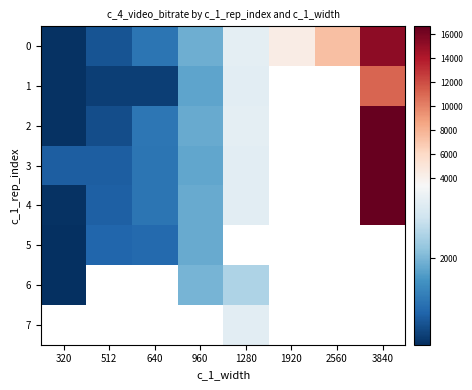

What is the minimum value shown in the chart?

331.7